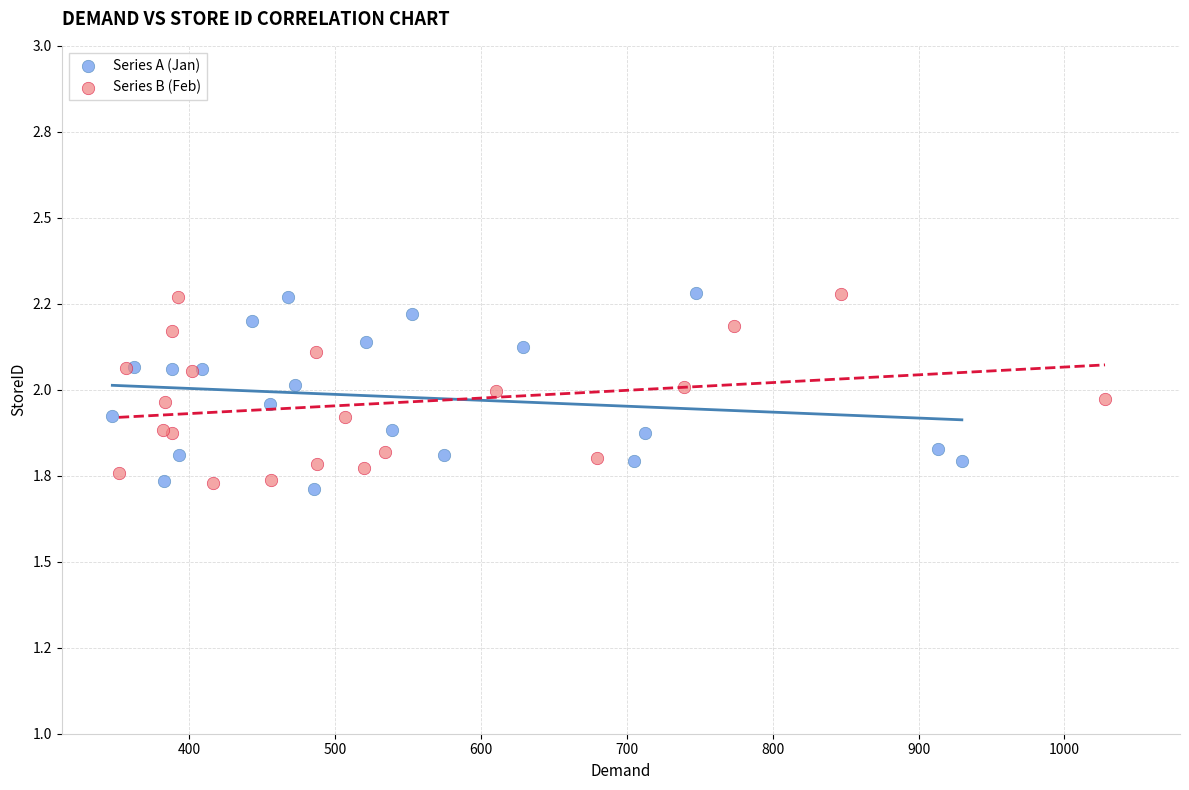

What are all the series names shown in the legend?

Series A (Jan), Series B (Feb)